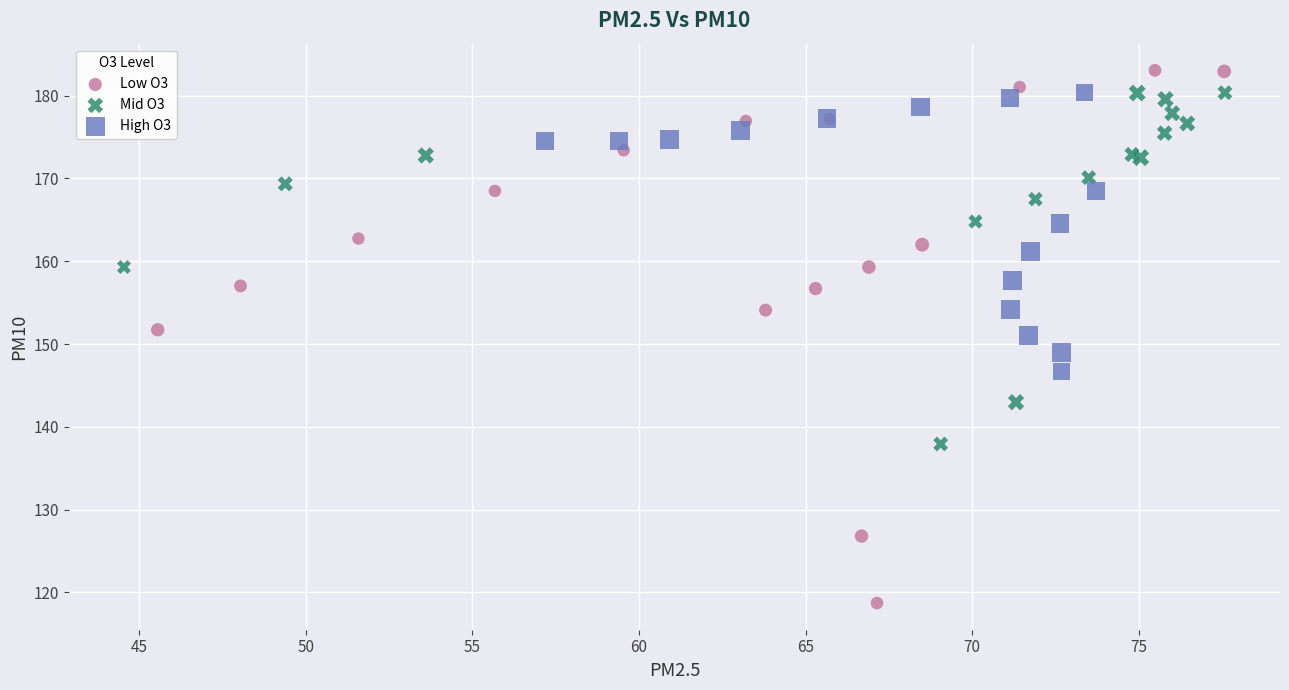

Which series has the widest spread of Y values?

Low O3